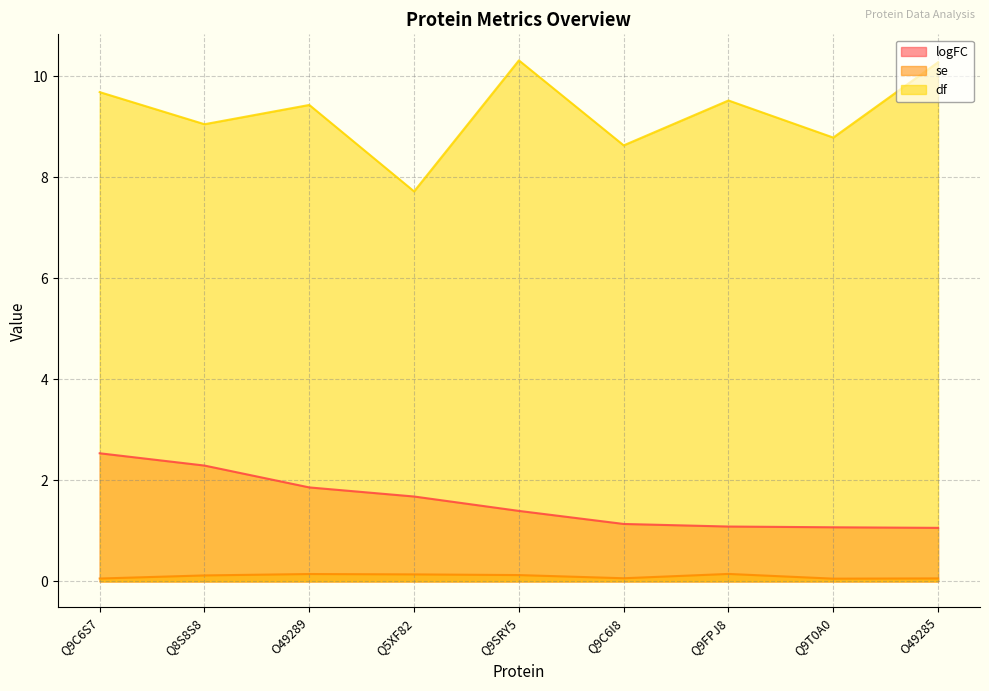

At how many categories does at least one series exceed 9?

6